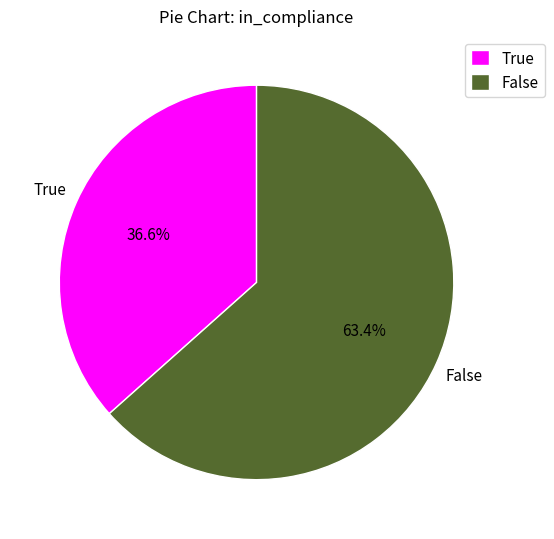

To the nearest percent, what is the average slice percentage?

50%